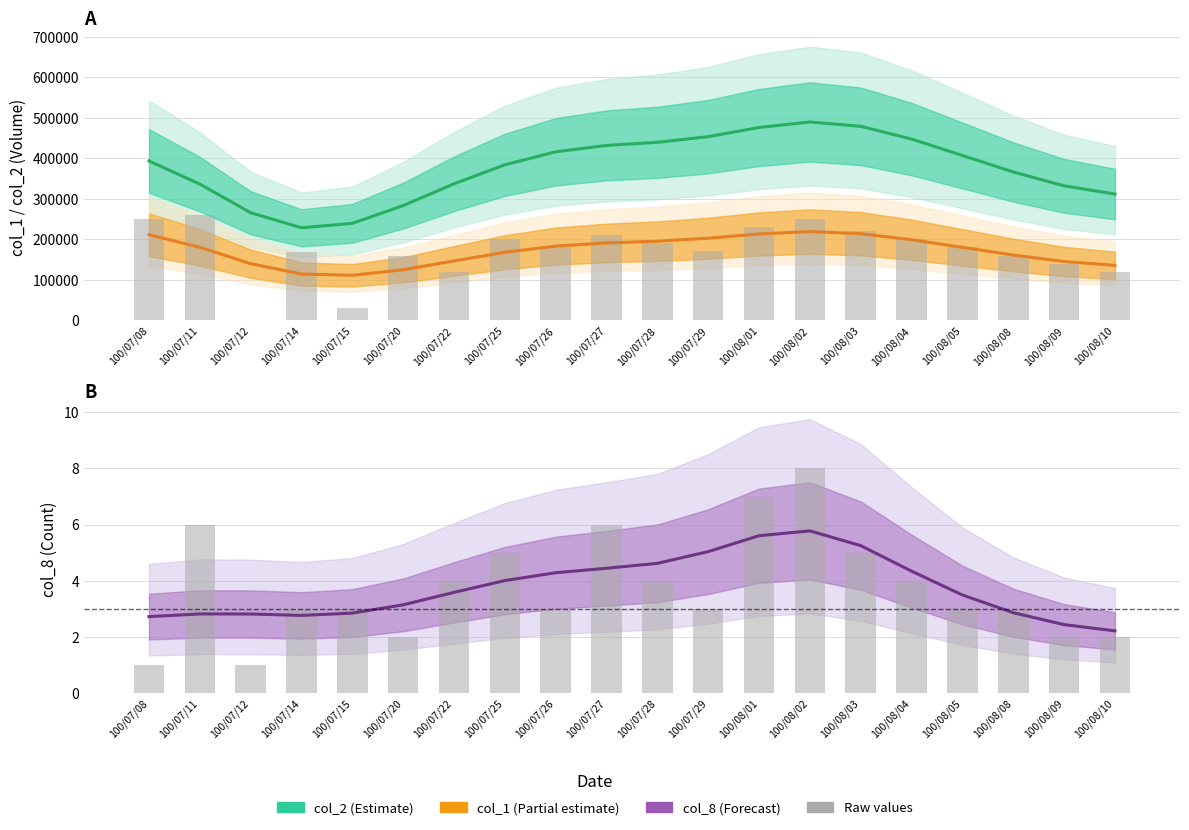

Where is col_2 nearest to the value 359194?

100/08/08